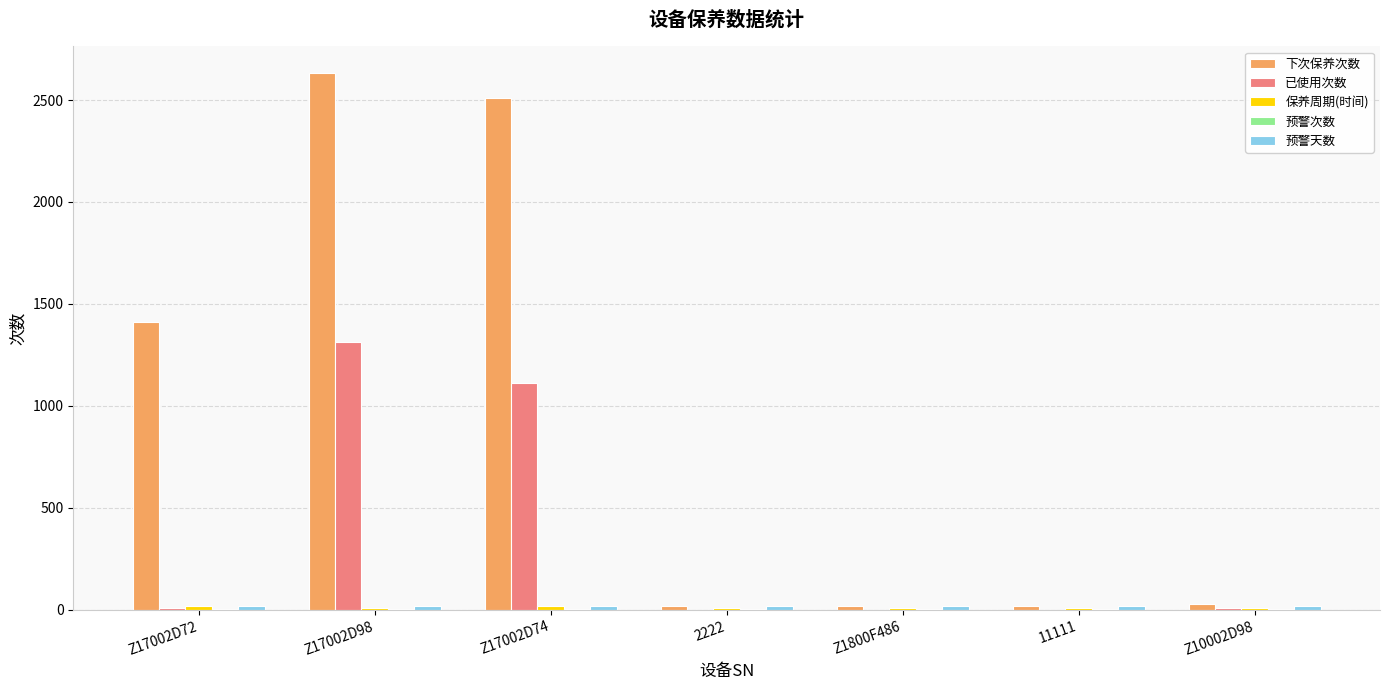

True or false: 下次保养次数 has a value of 2632 at Z17002D98.

True